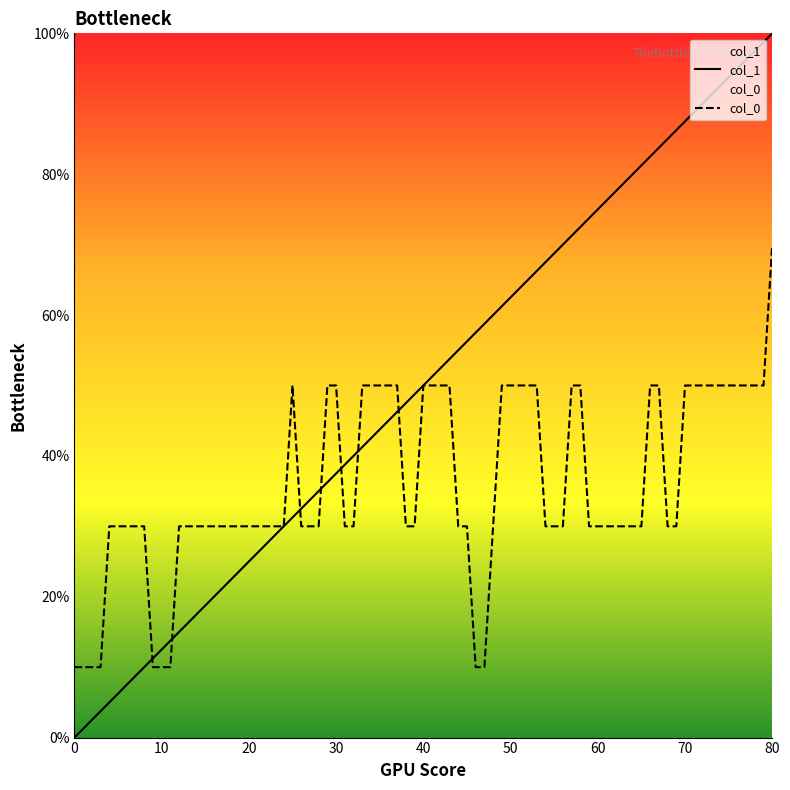

Which series has the widest spread of values?

col_1